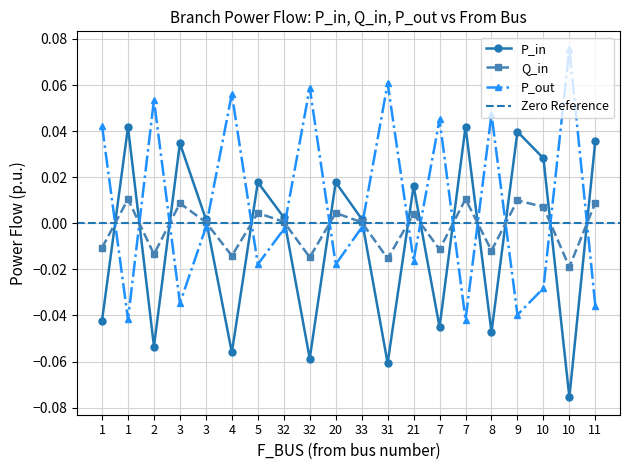

How many values in Q_in are below zero?

8